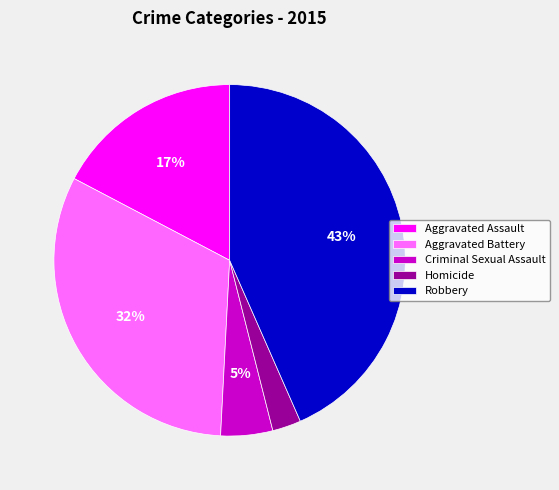

To the nearest percent, what is the combined percentage of Aggravated Battery and Aggravated Assault?

49%